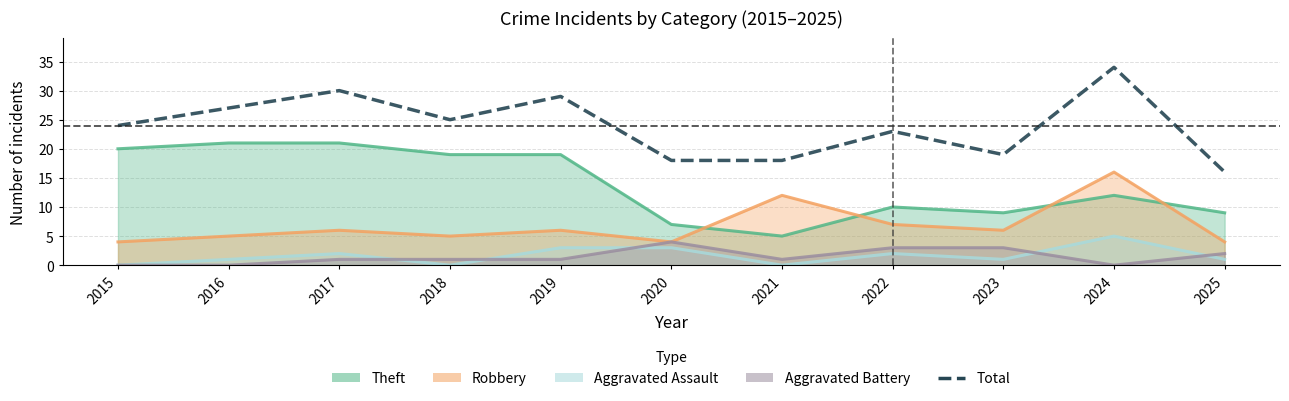

The value at 2025 is 16. True or false?

True